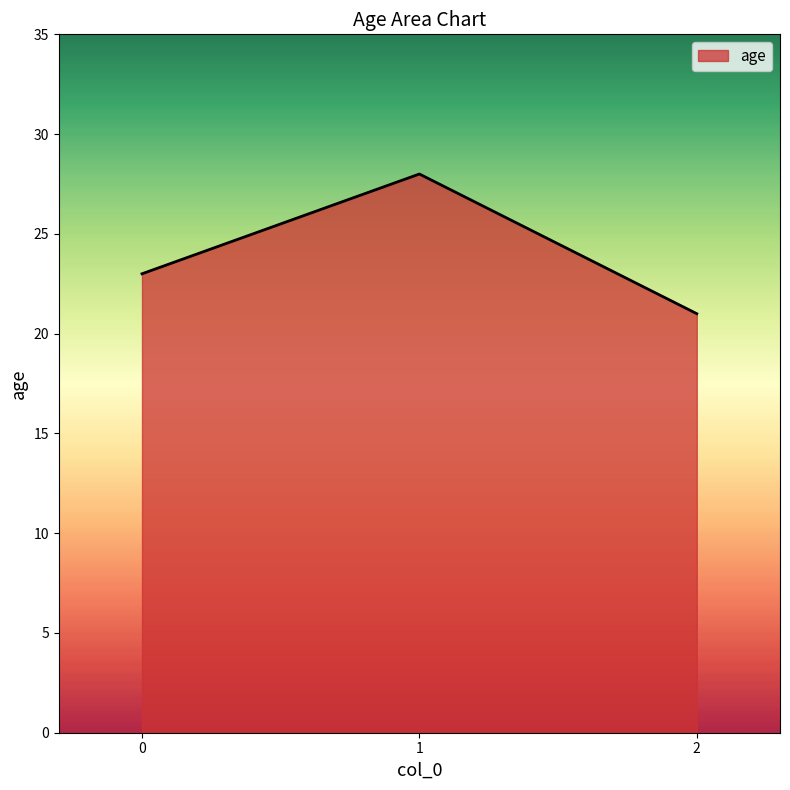

List the labels in order of value, smallest first.

2, 0, 1